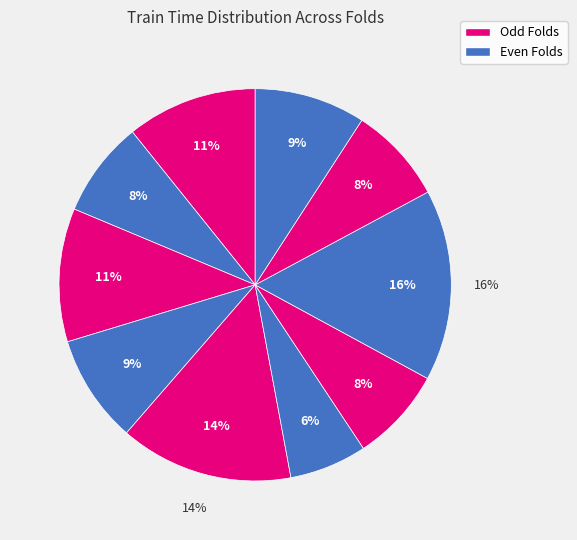

Does Fold 6 account for over 50% of the chart?

No